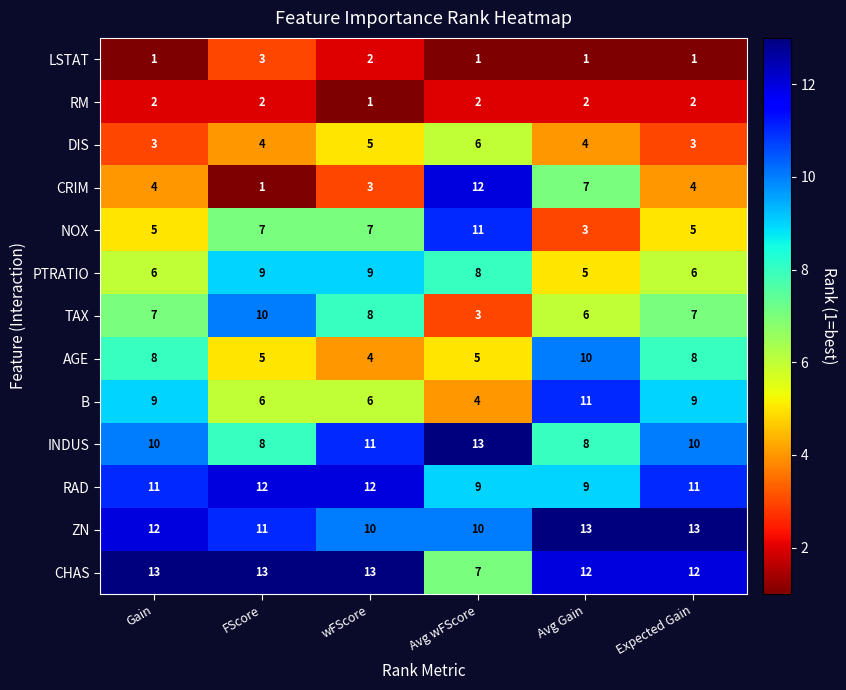

Where is CRIM nearest to the value 6?

Avg Gain